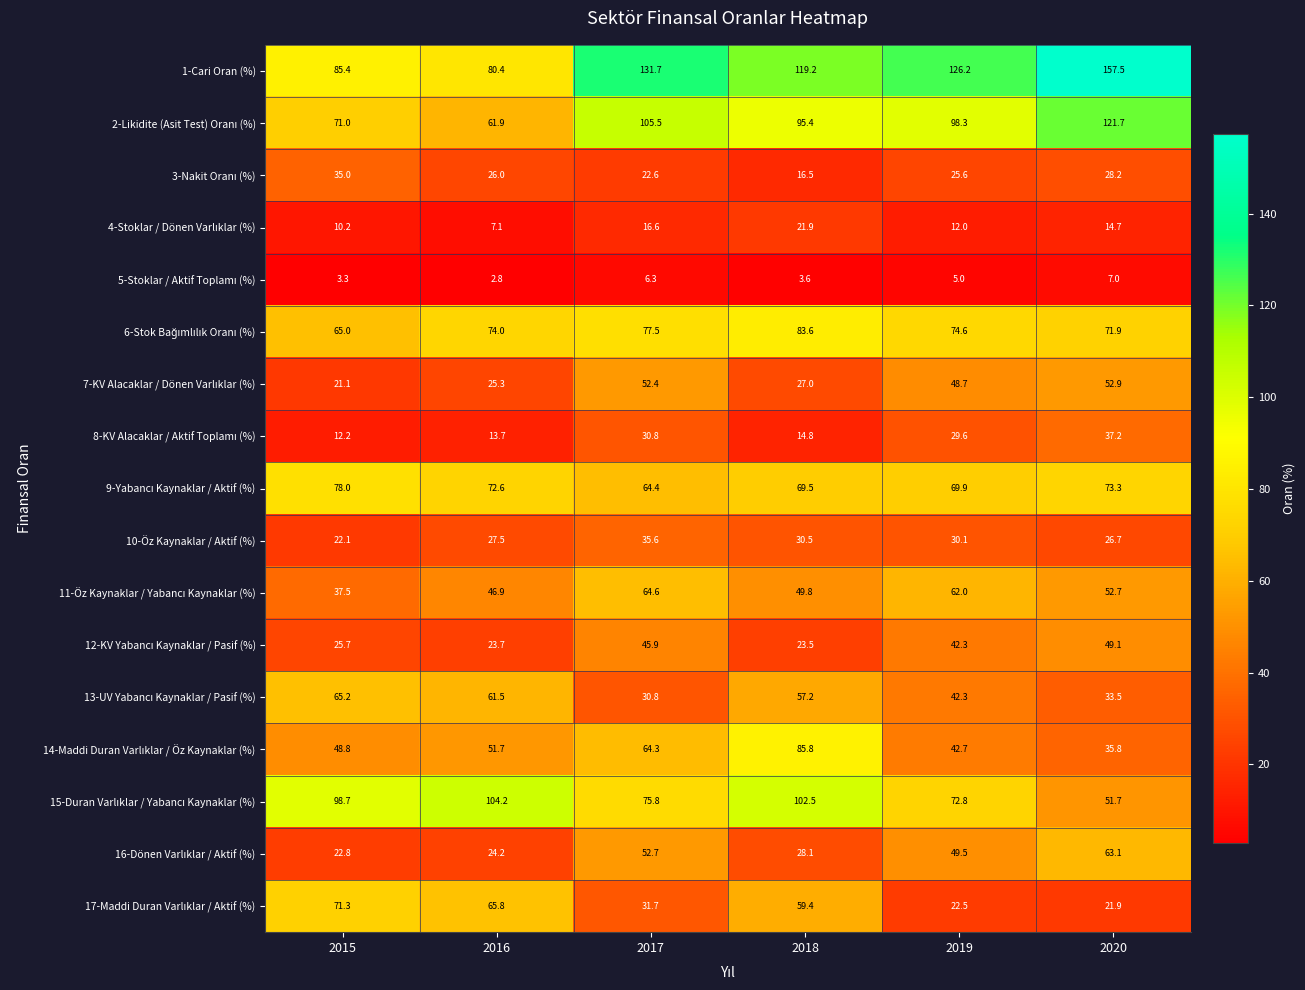

The 1-Cari Oran (%) series shows 80.4 at 2016. True or false?

True